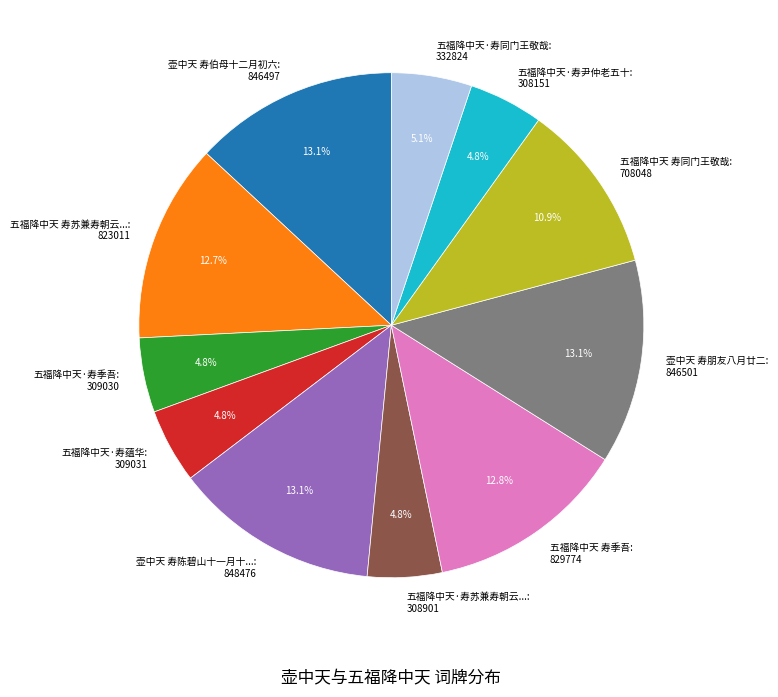

Approximately how many times larger is the value at 五福降中天·寿季吾: 309030 compared to 壶中天 寿伯母十二月初六: 846497?

0.4